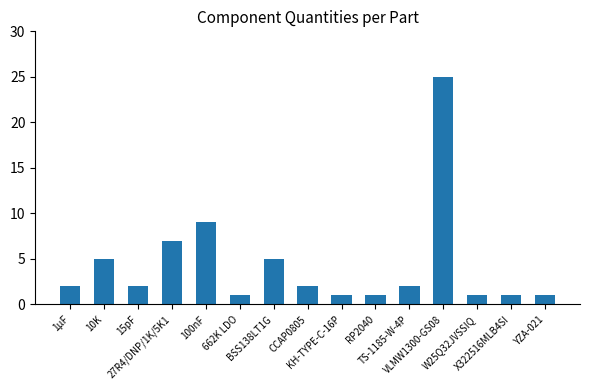

What is the minimum value shown in the chart?

1